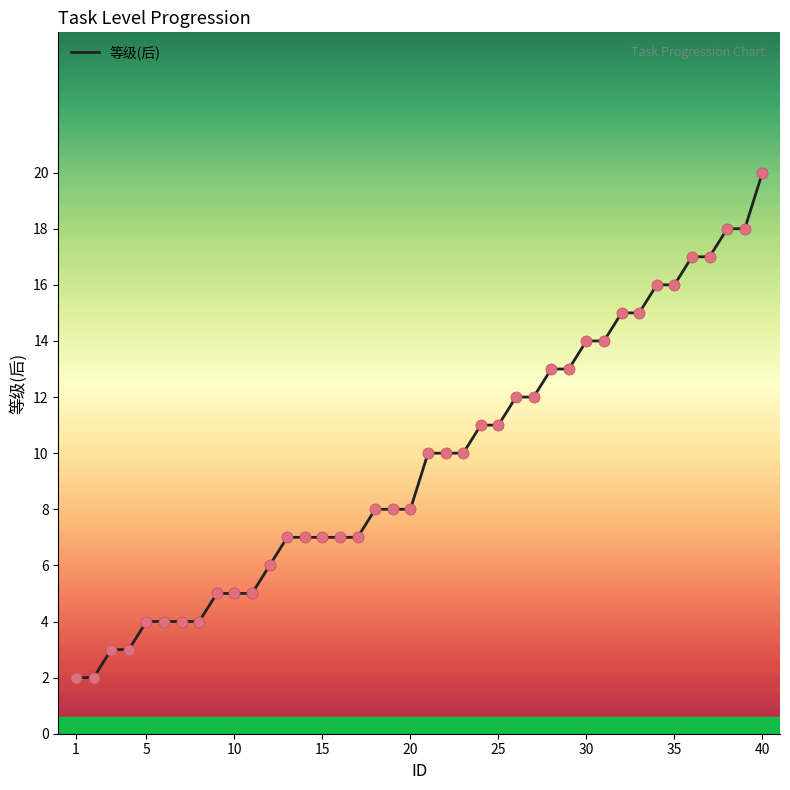

What is the maximum value shown in the chart?

20